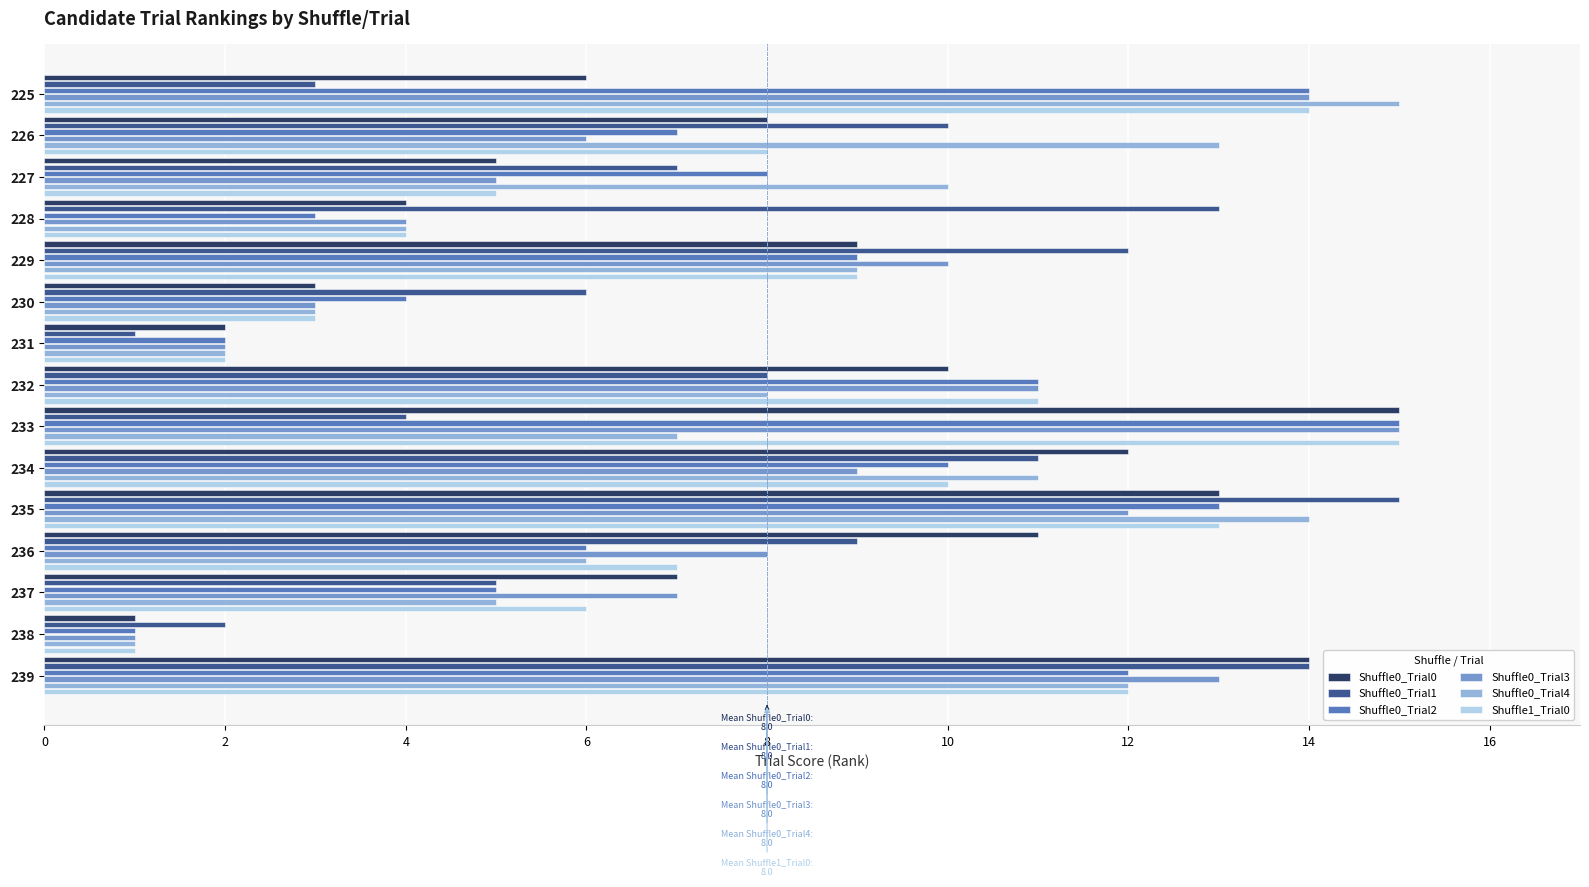

What is the sum of the Shuffle0_Trial0 values at 238 and 235?

14